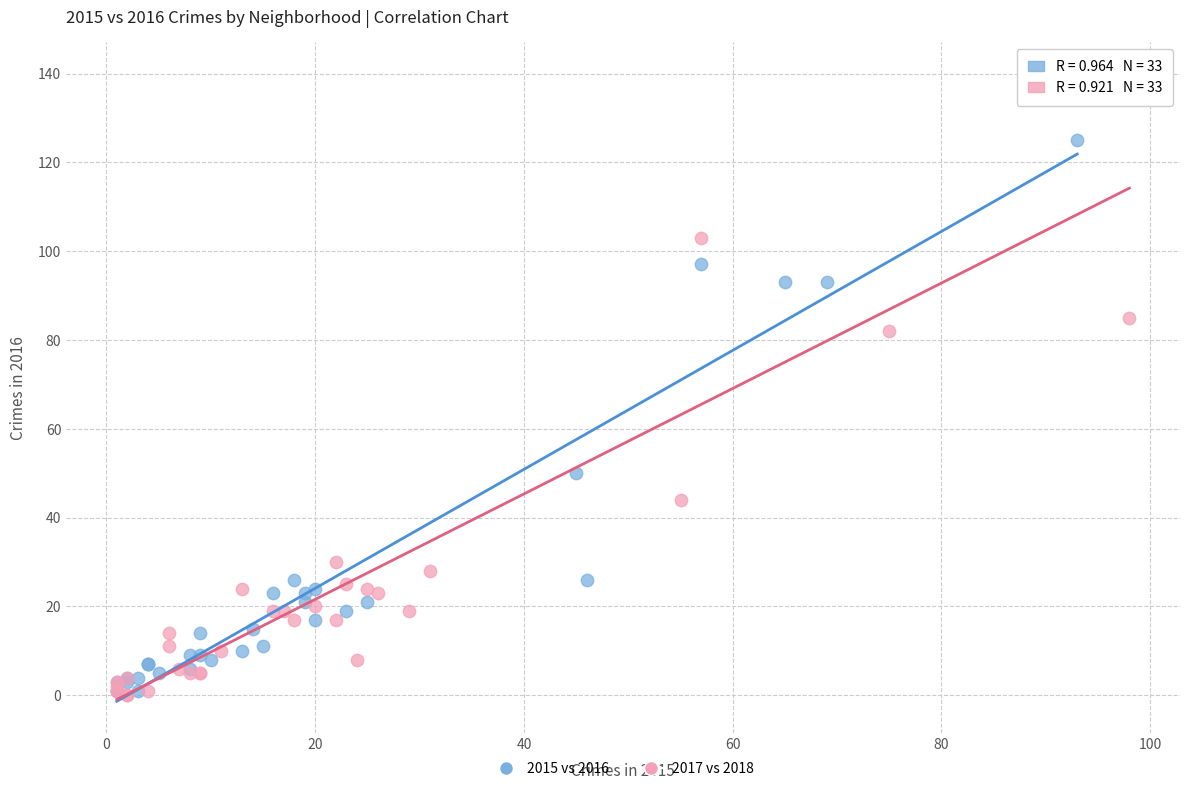

What are all the series names shown in the legend?

2015 vs 2016, 2017 vs 2018